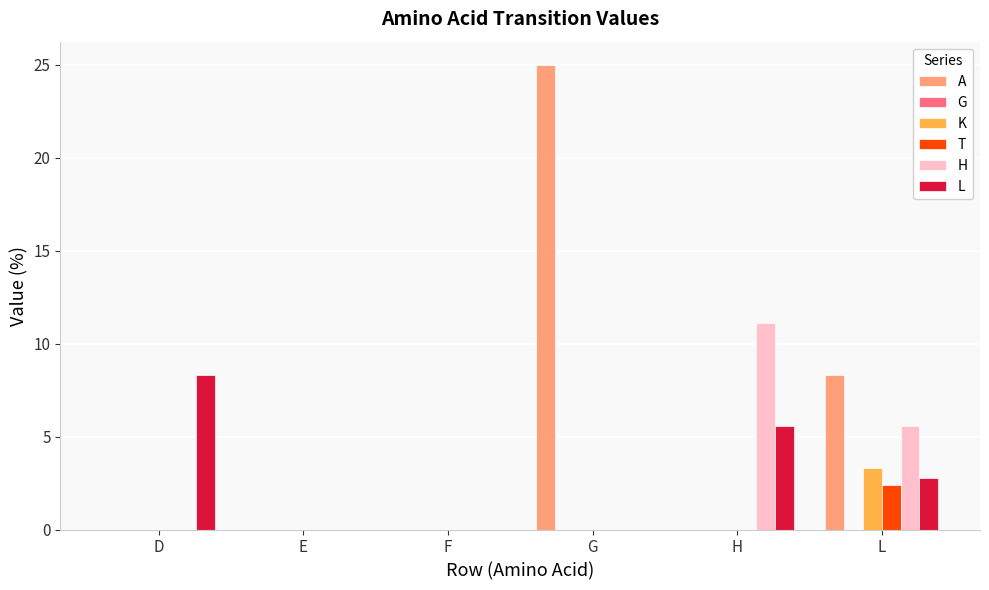

How many data points does each series have?

6